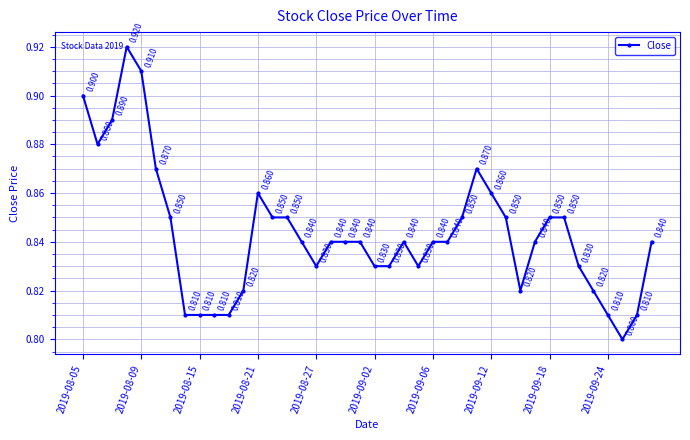

Reading left to right, list all the values displayed in this chart.

0.9	0.9	0.9	0.9	0.9	0.9	0.8	0.8	0.8	0.8	0.8	0.8	0.9	0.8	0.8	0.8	0.8	0.8	0.8	0.8	0.8	0.8	0.8	0.8	0.8	0.8	0.8	0.9	0.9	0.8	0.8	0.8	0.8	0.8	0.8	0.8	0.8	0.8	0.8	0.8